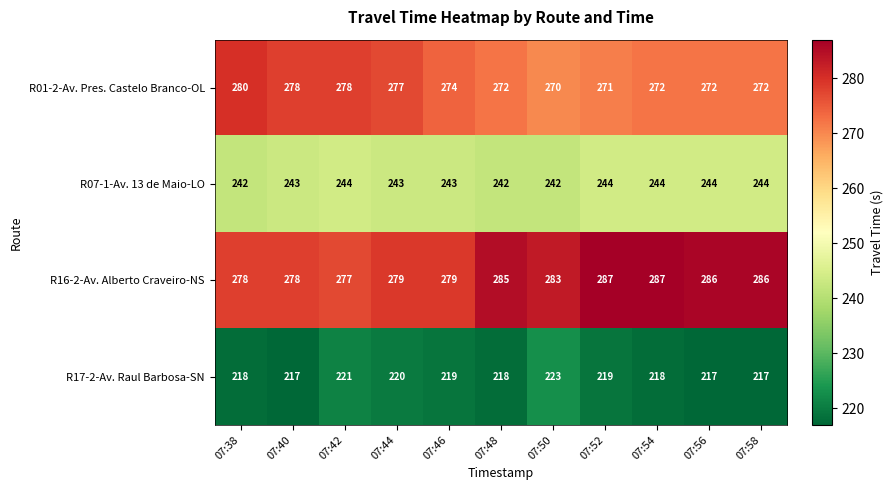

What is the average value of the R17-2-Av. Raul Barbosa-SN series?

219